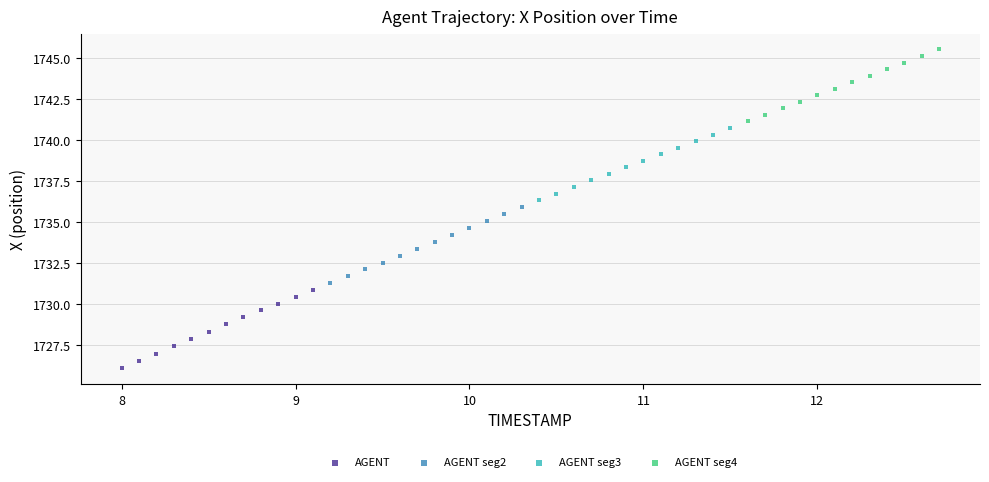

Which series has the widest spread of Y values?

AGENT